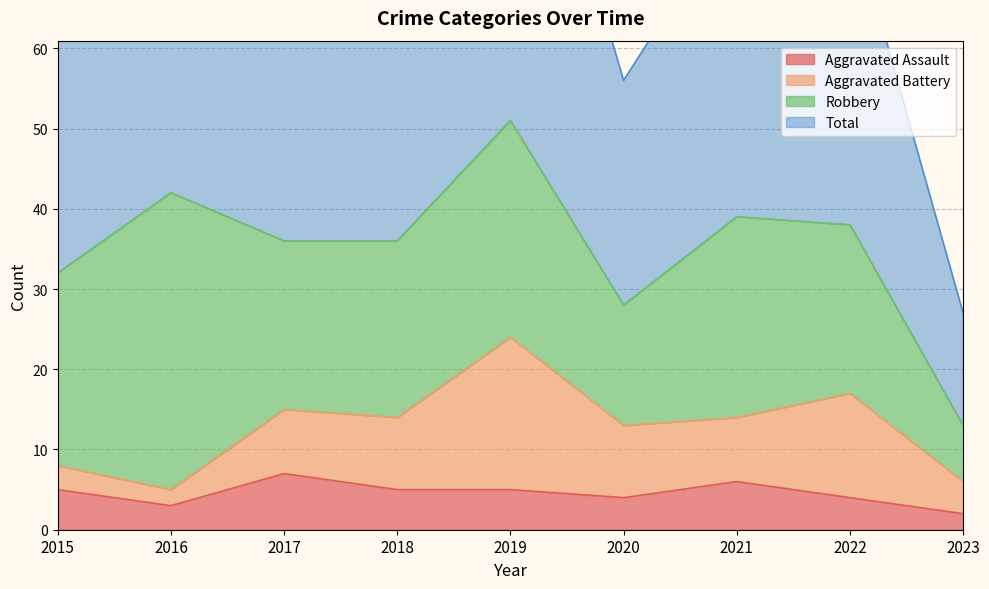

What is the difference between the maximum and minimum values in the Total series?

77